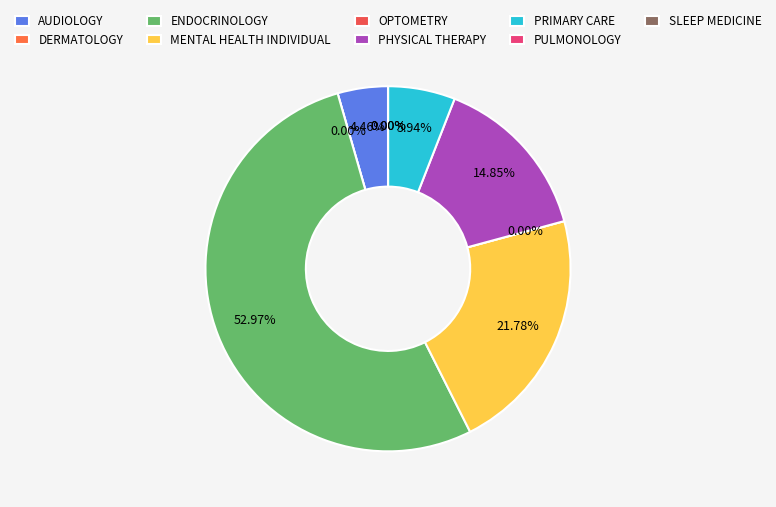

True or false: ENDOCRINOLOGY accounts for 53% of the total.

True